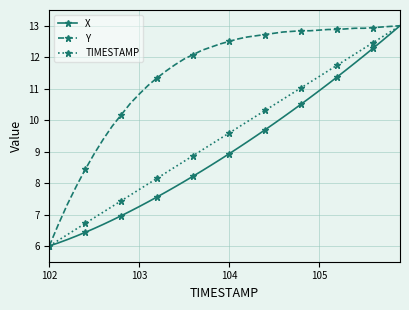

Which series has the largest total across all categories?

Y